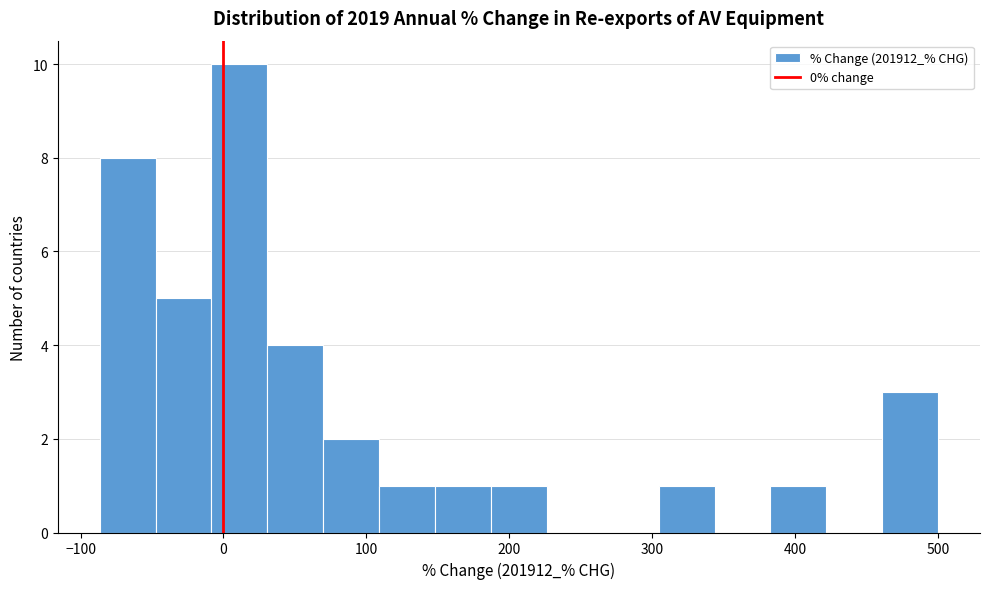

Read against the x-axis, roughly where is the centre of the tallest bar?

10